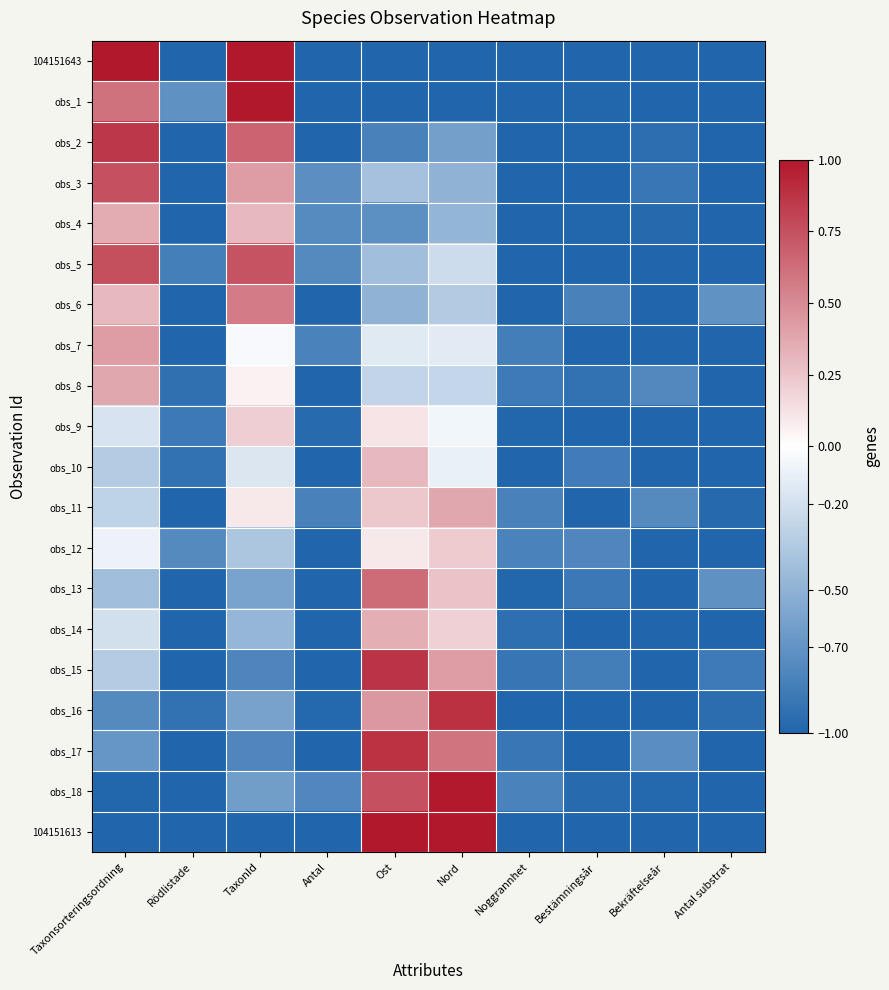

Reading left to right, what are all the values shown in this chart?

104151643: Taxonsorteringsordning=1.0	Rödlistade=-1.0	TaxonId=1.0	Antal=-1.0	Ost=-1.0	Nord=-1.0	Noggrannhet=-1.0	Bestämningsår=-1.0	Bekräftelseår=-1.0	Antal substrat=-1.0
obs_1: Taxonsorteringsordning=0.6	Rödlistade=-0.7	TaxonId=1.0	Antal=-1.0	Ost=-1.0	Nord=-1.0	Noggrannhet=-1.0	Bestämningsår=-1.0	Bekräftelseår=-1.0	Antal substrat=-1.0
obs_2: Taxonsorteringsordning=0.9	Rödlistade=-1.0	TaxonId=0.7	Antal=-1.0	Ost=-0.8	Nord=-0.6	Noggrannhet=-1.0	Bestämningsår=-1.0	Bekräftelseår=-0.9	Antal substrat=-1.0
obs_3: Taxonsorteringsordning=0.7	Rödlistade=-1.0	TaxonId=0.4	Antal=-0.7	Ost=-0.4	Nord=-0.5	Noggrannhet=-1.0	Bestämningsår=-1.0	Bekräftelseår=-0.9	Antal substrat=-1.0
obs_4: Taxonsorteringsordning=0.4	Rödlistade=-1.0	TaxonId=0.3	Antal=-0.8	Ost=-0.7	Nord=-0.5	Noggrannhet=-1.0	Bestämningsår=-1.0	Bekräftelseår=-1.0	Antal substrat=-1.0
obs_5: Taxonsorteringsordning=0.8	Rödlistade=-0.8	TaxonId=0.7	Antal=-0.8	Ost=-0.4	Nord=-0.2	Noggrannhet=-1.0	Bestämningsår=-1.0	Bekräftelseår=-1.0	Antal substrat=-1.0
obs_6: Taxonsorteringsordning=0.3	Rödlistade=-1.0	TaxonId=0.6	Antal=-1.0	Ost=-0.5	Nord=-0.3	Noggrannhet=-1.0	Bestämningsår=-0.8	Bekräftelseår=-1.0	Antal substrat=-0.7
obs_7: Taxonsorteringsordning=0.4	Rödlistade=-1.0	TaxonId=-0.0	Antal=-0.8	Ost=-0.1	Nord=-0.1	Noggrannhet=-0.8	Bestämningsår=-1.0	Bekräftelseår=-1.0	Antal substrat=-1.0
obs_8: Taxonsorteringsordning=0.4	Rödlistade=-0.9	TaxonId=0.1	Antal=-1.0	Ost=-0.3	Nord=-0.3	Noggrannhet=-0.9	Bestämningsår=-0.9	Bekräftelseår=-0.8	Antal substrat=-1.0
obs_9: Taxonsorteringsordning=-0.2	Rödlistade=-0.9	TaxonId=0.2	Antal=-1.0	Ost=0.1	Nord=-0.1	Noggrannhet=-1.0	Bestämningsår=-1.0	Bekräftelseår=-1.0	Antal substrat=-1.0
obs_10: Taxonsorteringsordning=-0.3	Rödlistade=-0.9	TaxonId=-0.2	Antal=-1.0	Ost=0.3	Nord=-0.1	Noggrannhet=-1.0	Bestämningsår=-0.8	Bekräftelseår=-1.0	Antal substrat=-1.0
obs_11: Taxonsorteringsordning=-0.3	Rödlistade=-1.0	TaxonId=0.1	Antal=-0.8	Ost=0.2	Nord=0.4	Noggrannhet=-0.8	Bestämningsår=-1.0	Bekräftelseår=-0.8	Antal substrat=-1.0
obs_12: Taxonsorteringsordning=-0.1	Rödlistade=-0.8	TaxonId=-0.4	Antal=-1.0	Ost=0.1	Nord=0.2	Noggrannhet=-0.8	Bestämningsår=-0.8	Bekräftelseår=-1.0	Antal substrat=-1.0
obs_13: Taxonsorteringsordning=-0.4	Rödlistade=-1.0	TaxonId=-0.6	Antal=-1.0	Ost=0.6	Nord=0.3	Noggrannhet=-1.0	Bestämningsår=-0.9	Bekräftelseår=-1.0	Antal substrat=-0.7
obs_14: Taxonsorteringsordning=-0.2	Rödlistade=-1.0	TaxonId=-0.5	Antal=-1.0	Ost=0.3	Nord=0.2	Noggrannhet=-0.9	Bestämningsår=-1.0	Bekräftelseår=-1.0	Antal substrat=-1.0
obs_15: Taxonsorteringsordning=-0.3	Rödlistade=-1.0	TaxonId=-0.8	Antal=-1.0	Ost=0.9	Nord=0.4	Noggrannhet=-0.9	Bestämningsår=-0.8	Bekräftelseår=-1.0	Antal substrat=-0.9
obs_16: Taxonsorteringsordning=-0.8	Rödlistade=-0.9	TaxonId=-0.6	Antal=-1.0	Ost=0.4	Nord=0.9	Noggrannhet=-1.0	Bestämningsår=-1.0	Bekräftelseår=-1.0	Antal substrat=-0.9
obs_17: Taxonsorteringsordning=-0.7	Rödlistade=-1.0	TaxonId=-0.8	Antal=-1.0	Ost=0.9	Nord=0.6	Noggrannhet=-0.9	Bestämningsår=-1.0	Bekräftelseår=-0.7	Antal substrat=-1.0
obs_18: Taxonsorteringsordning=-1.0	Rödlistade=-1.0	TaxonId=-0.6	Antal=-0.8	Ost=0.7	Nord=1.0	Noggrannhet=-0.8	Bestämningsår=-1.0	Bekräftelseår=-1.0	Antal substrat=-1.0
104151613: Taxonsorteringsordning=-1.0	Rödlistade=-1.0	TaxonId=-1.0	Antal=-1.0	Ost=1.0	Nord=1.0	Noggrannhet=-1.0	Bestämningsår=-1.0	Bekräftelseår=-1.0	Antal substrat=-1.0